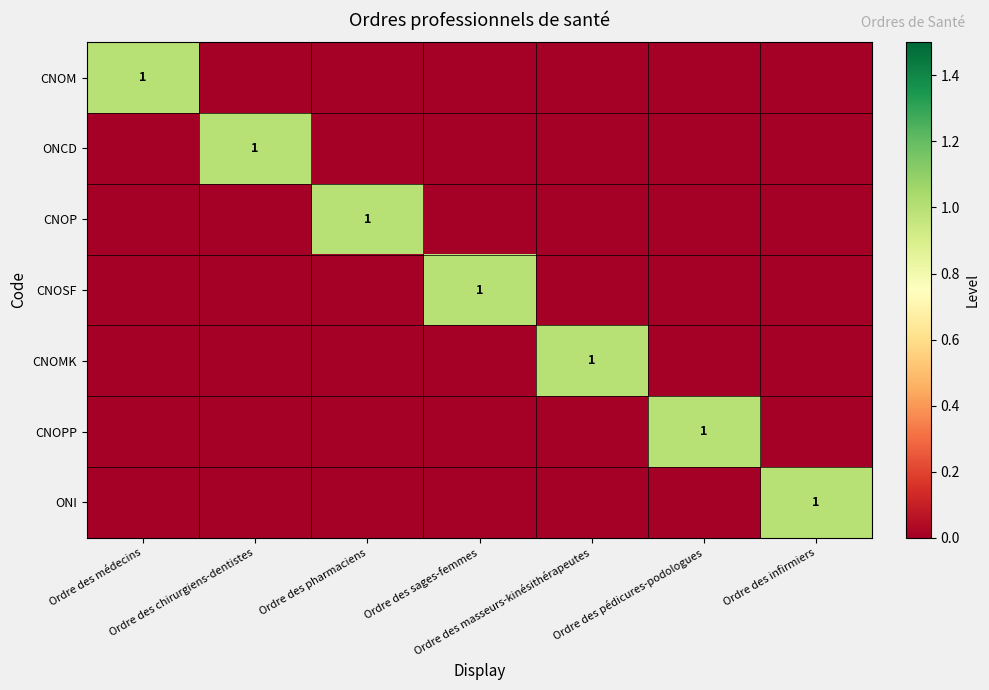

The CNOPP series shows 0 at Ordre des masseurs-kinésithérapeutes. True or false?

False